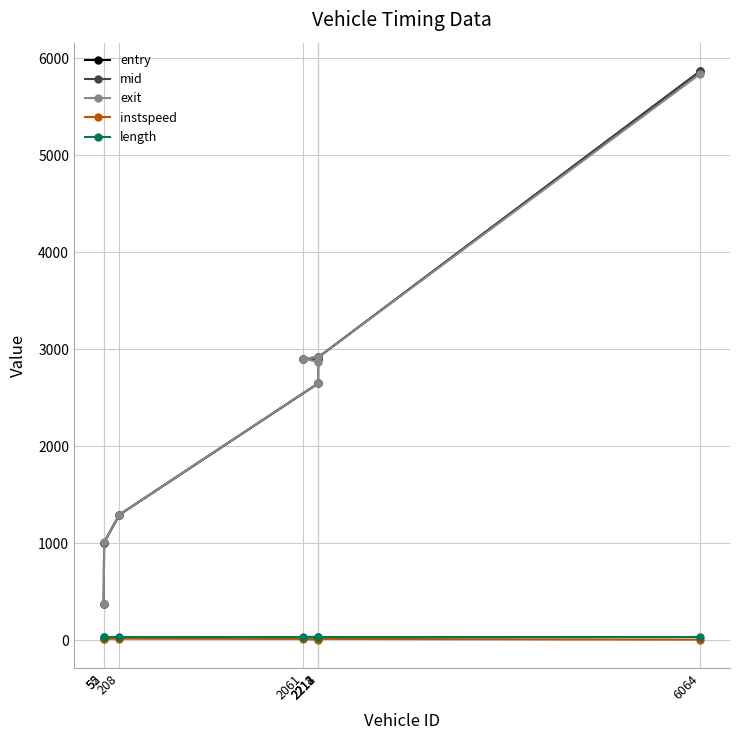

What is the maximum value for entry?

5867.5